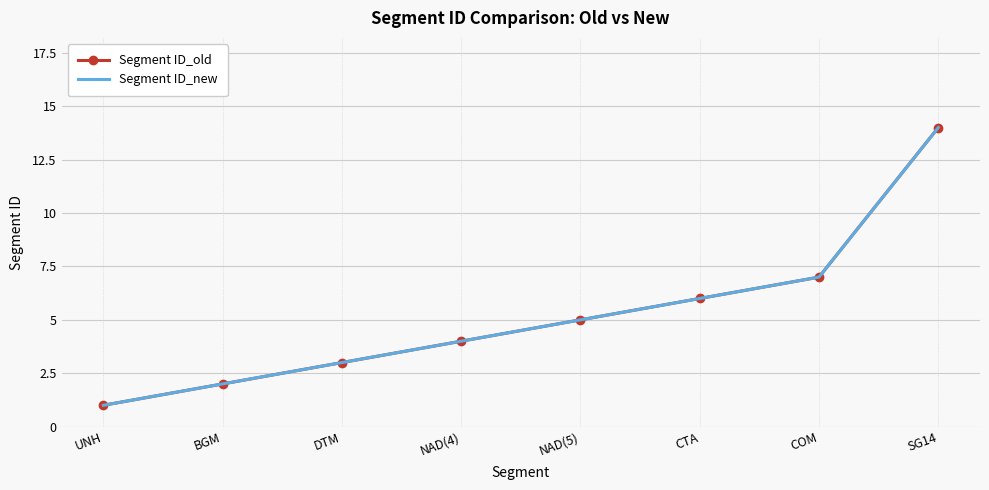

True or false: Segment ID_new and Segment ID_old cross at least once.

False